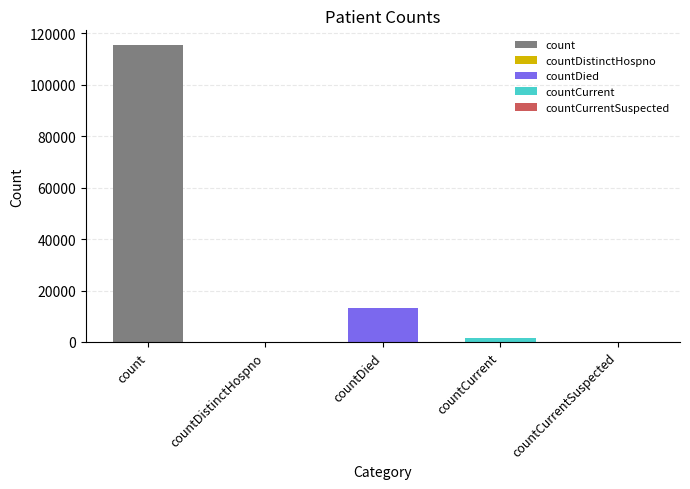

How many values exceed 1383?

2